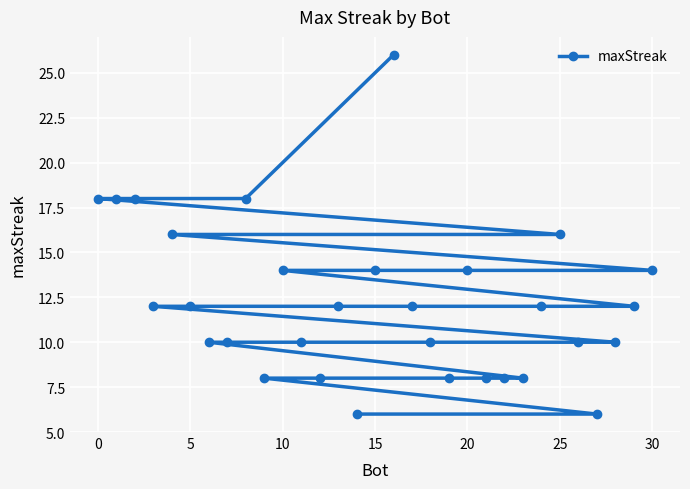

What is the maximum value shown in the chart?

26